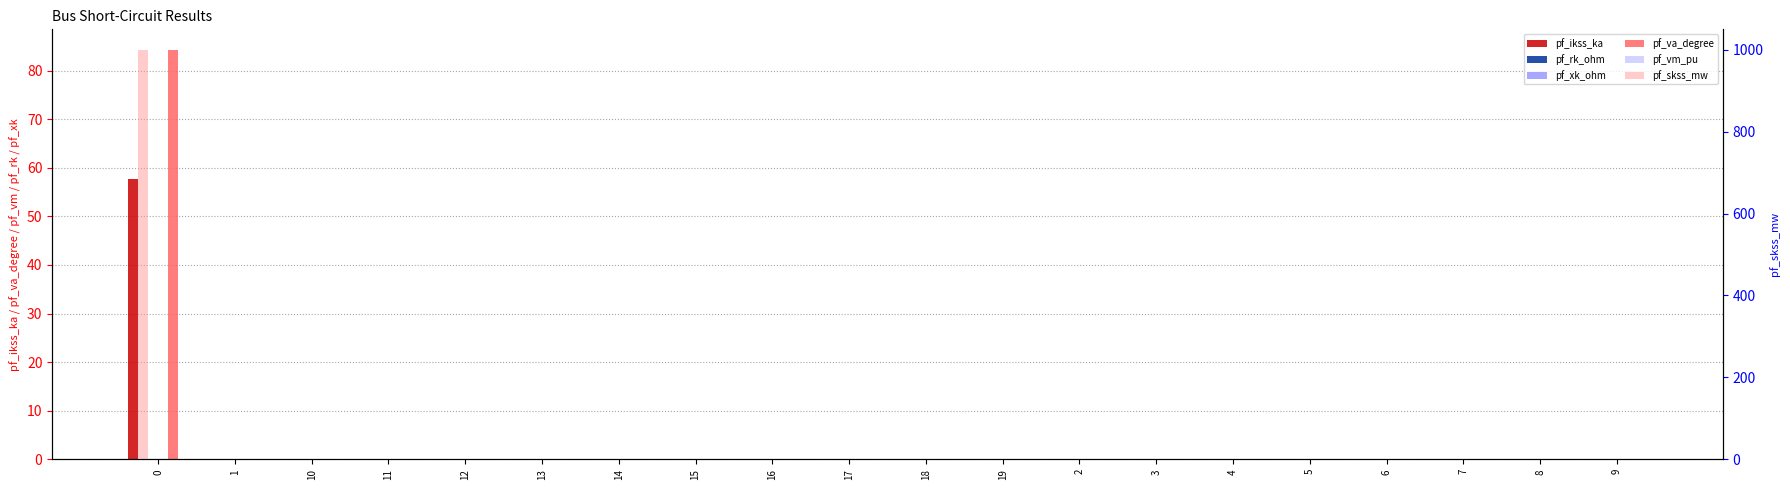

Reading left to right, list all the values displayed in this chart.

pf_ikss_ka: 57.7	0.0	0.0	0.0	0.0	0.0	0.0	0.0	0.0	0.0	0.0	0.0	0.0	0.0	0.0	0.0	0.0	0.0	0.0	0.0
pf_rk_ohm: 0.0	0.0	0.0	0.0	0.0	0.0	0.0	0.0	0.0	0.0	0.0	0.0	0.0	0.0	0.0	0.0	0.0	0.0	0.0	0.0
pf_xk_ohm: 0.1	0.0	0.0	0.0	0.0	0.0	0.0	0.0	0.0	0.0	0.0	0.0	0.0	0.0	0.0	0.0	0.0	0.0	0.0	0.0
pf_va_degree: 84.3	0.0	0.0	0.0	0.0	0.0	0.0	0.0	0.0	0.0	0.0	0.0	0.0	0.0	0.0	0.0	0.0	0.0	0.0	0.0
pf_vm_pu: 0.0	0.0	0.0	0.0	0.0	0.0	0.0	0.0	0.0	0.0	0.0	0.0	0.0	0.0	0.0	0.0	0.0	0.0	0.0	0.0
pf_skss_mw: 1000.0	0.0	0.0	0.0	0.0	0.0	0.0	0.0	0.0	0.0	0.0	0.0	0.0	0.0	0.0	0.0	0.0	0.0	0.0	0.0